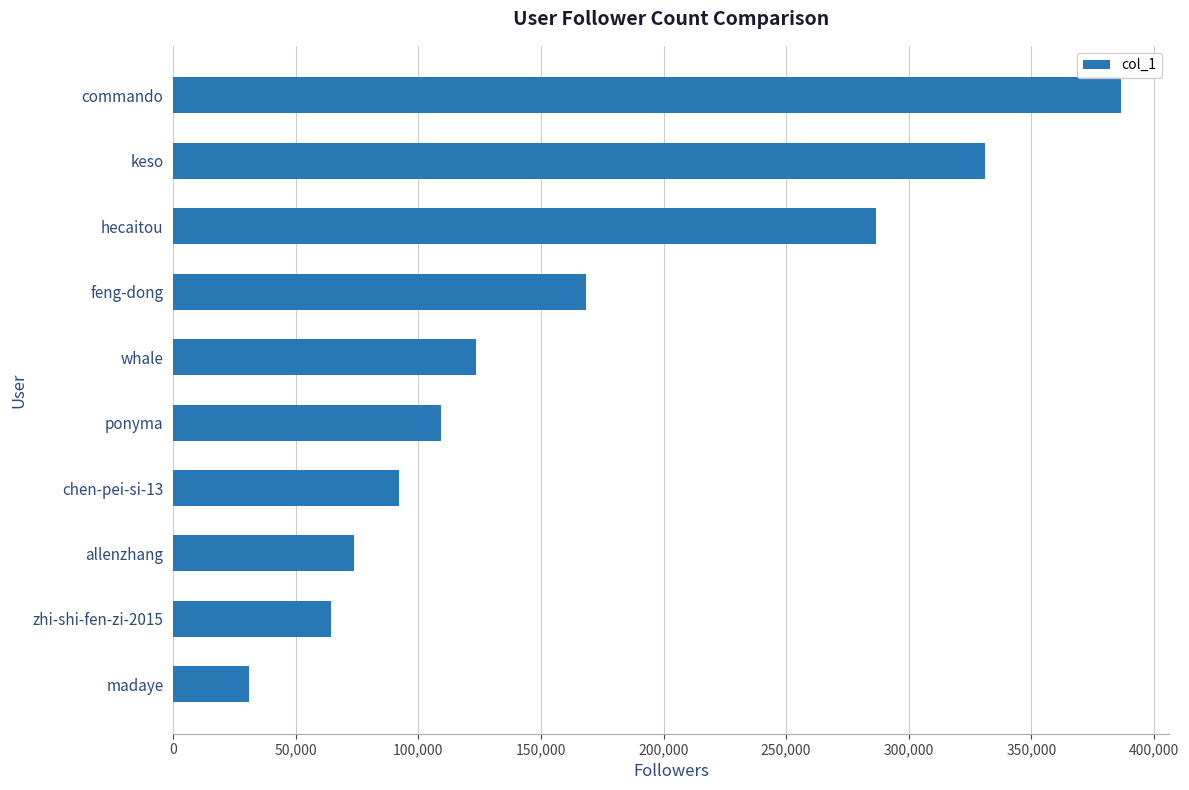

What is the change in value from hecaitou to chen-pei-si-13?

-194613